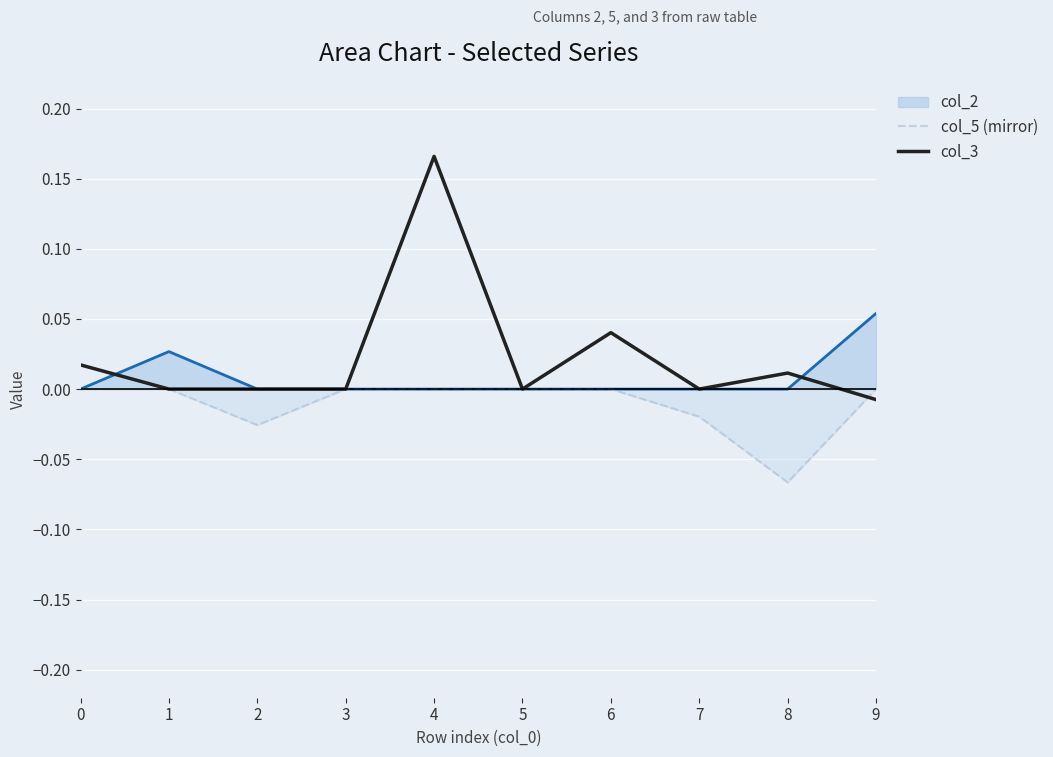

The value of col_5 (mirror) at 1 is -0.0. True or false?

True